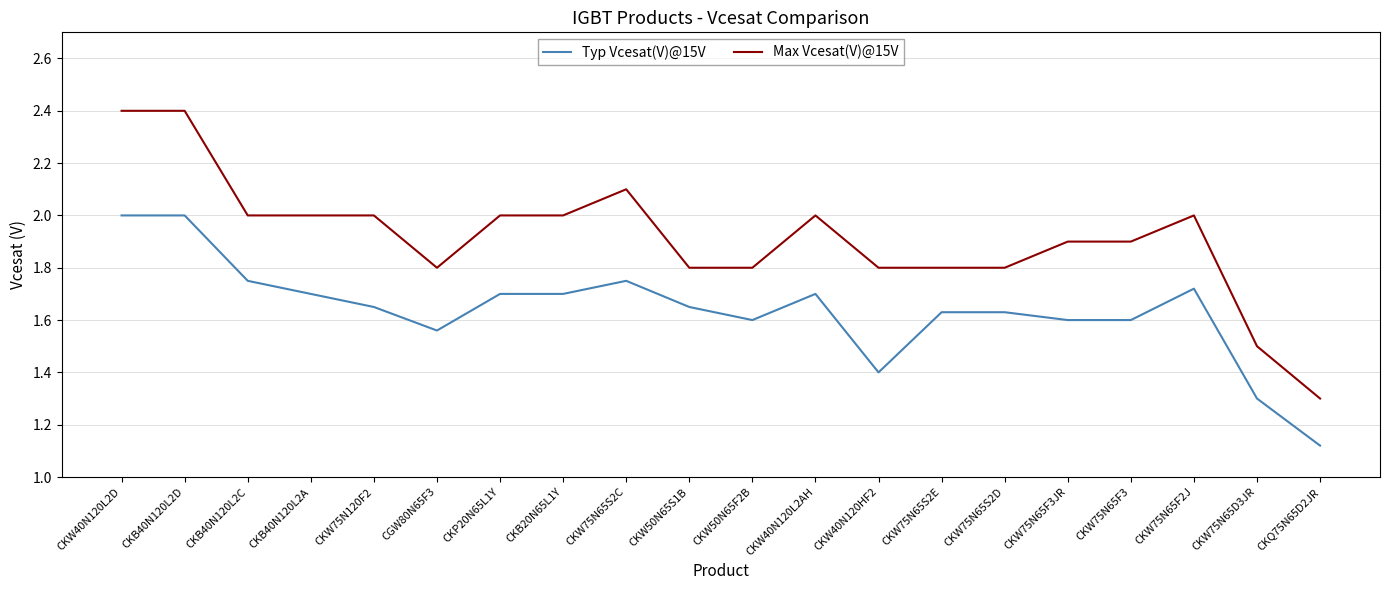

What is the difference between the maximum and minimum values in the Typ Vcesat(V)@15V series?

0.9